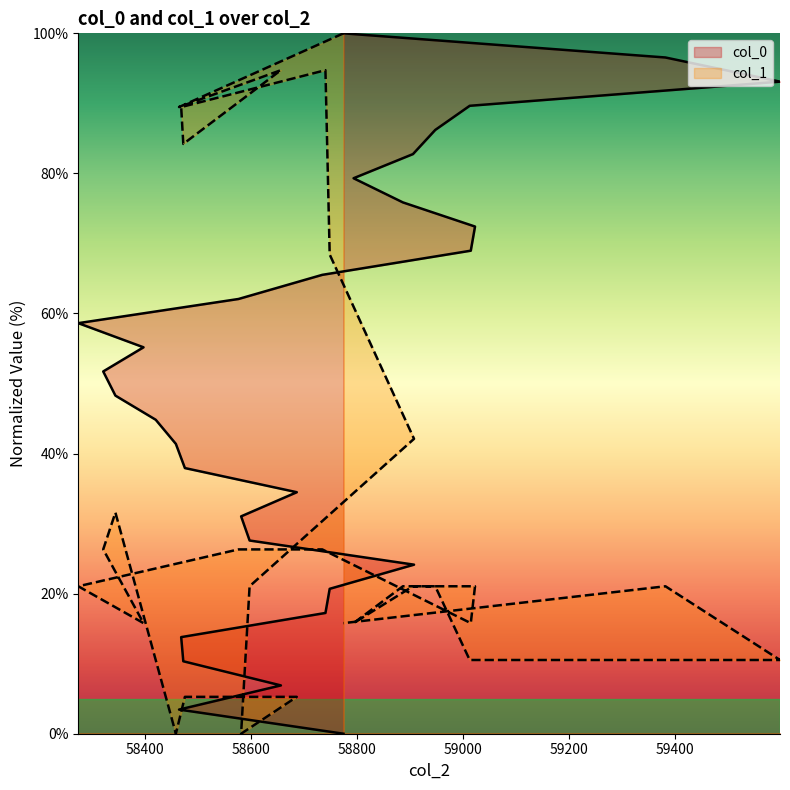

Reading left to right, list all the values displayed in this chart.

col_0: 58775=0.0	58465=3.4	58657=6.9	58473=10.3	58469=13.8	58741=17.2	58749=20.7	58908=24.1	58598=27.6	58582=31.0	58687=34.5	58476=37.9	58459=41.4	58421=44.8	58345=48.3	58322=51.7	58398=55.2	58275=58.6	58577=62.1	58735=65.5	59015=69.0	59023=72.4	58887=75.9	58794=79.3	58906=82.8	58948=86.2	59013=89.7	59598=93.1	59382=96.6	58775=100.0
col_1: 58775=100.0	58465=89.5	58657=94.7	58473=84.2	58469=89.5	58741=94.7	58749=68.4	58908=42.1	58598=21.1	58582=0.0	58687=5.3	58476=5.3	58459=0.0	58421=10.5	58345=31.6	58322=26.3	58398=15.8	58275=21.1	58577=26.3	58735=26.3	59015=15.8	59023=21.1	58887=21.1	58794=15.8	58906=21.1	58948=21.1	59013=10.5	59598=10.5	59382=21.1	58775=15.8